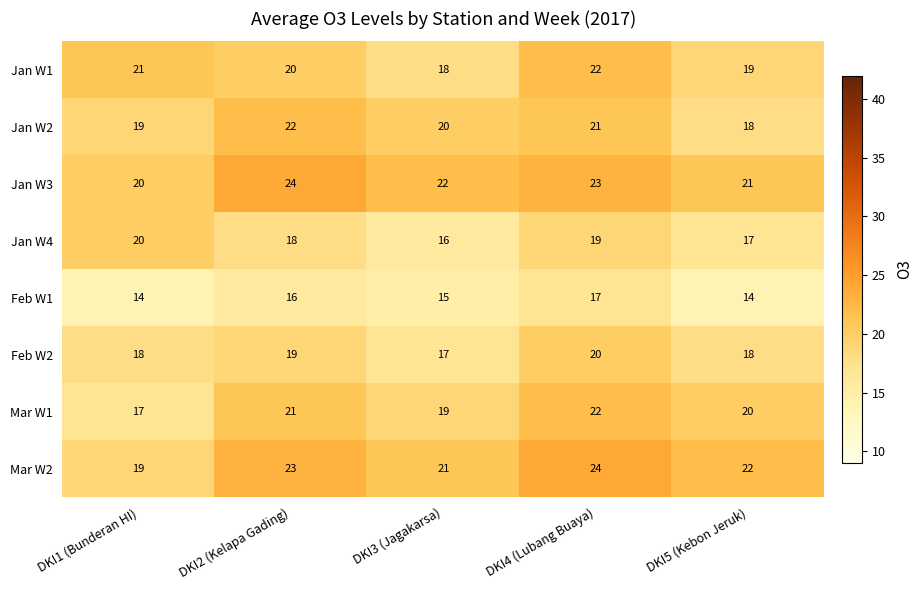

Where does the Feb W1 series first go above 15?

DKI2 (Kelapa Gading)